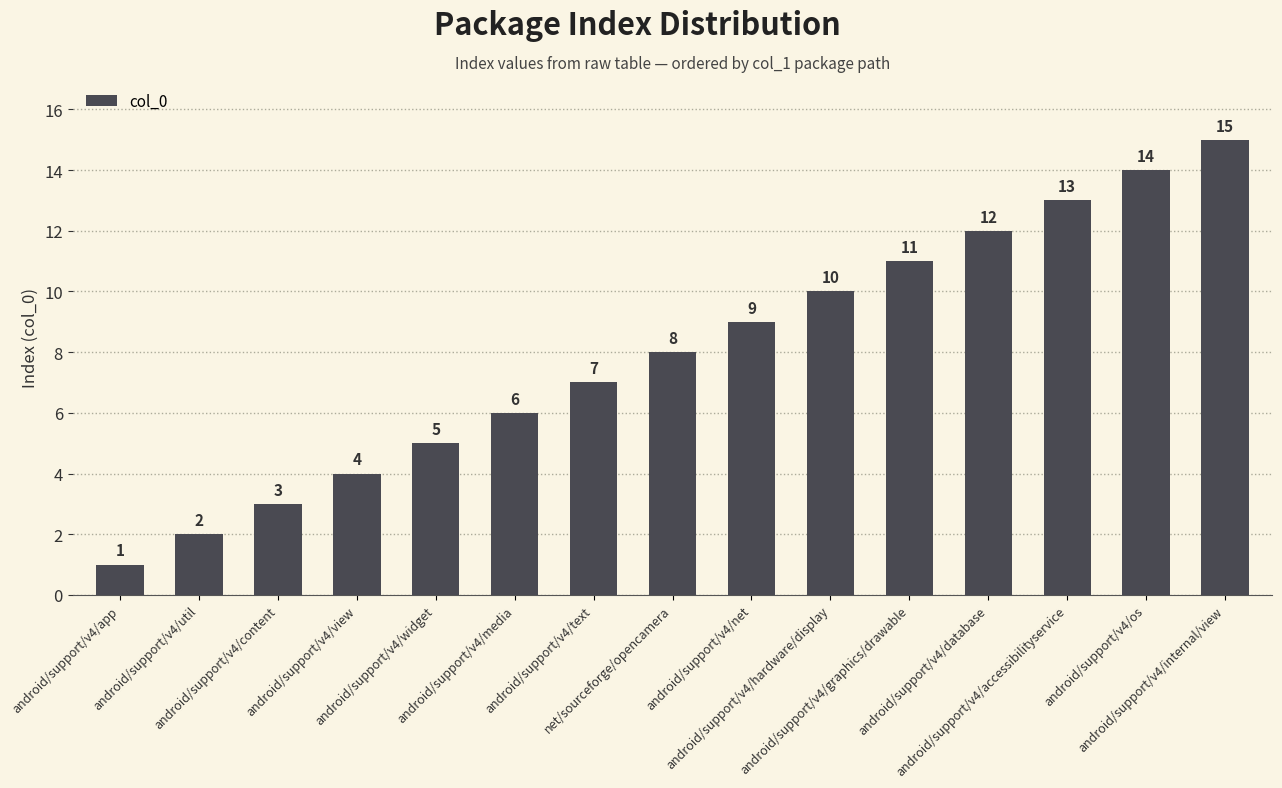

What is the difference between the values at android/support/v4/text and android/support/v4/app?

6